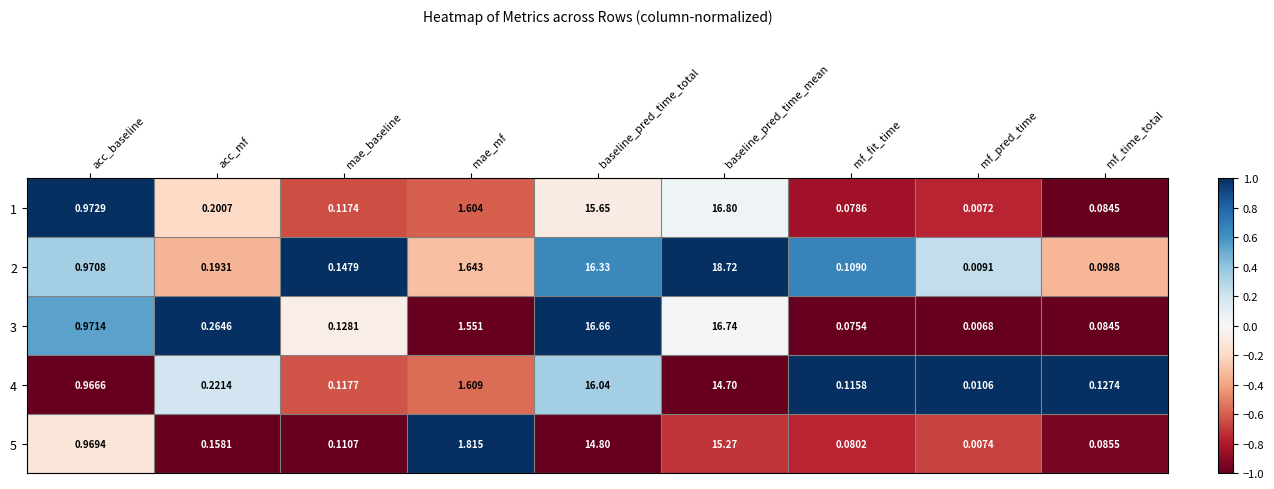

List the labels in order of 5 value, largest first.

baseline_pred_time_mean, baseline_pred_time_total, mae_mf, acc_baseline, acc_mf, mae_baseline, mf_time_total, mf_fit_time, mf_pred_time